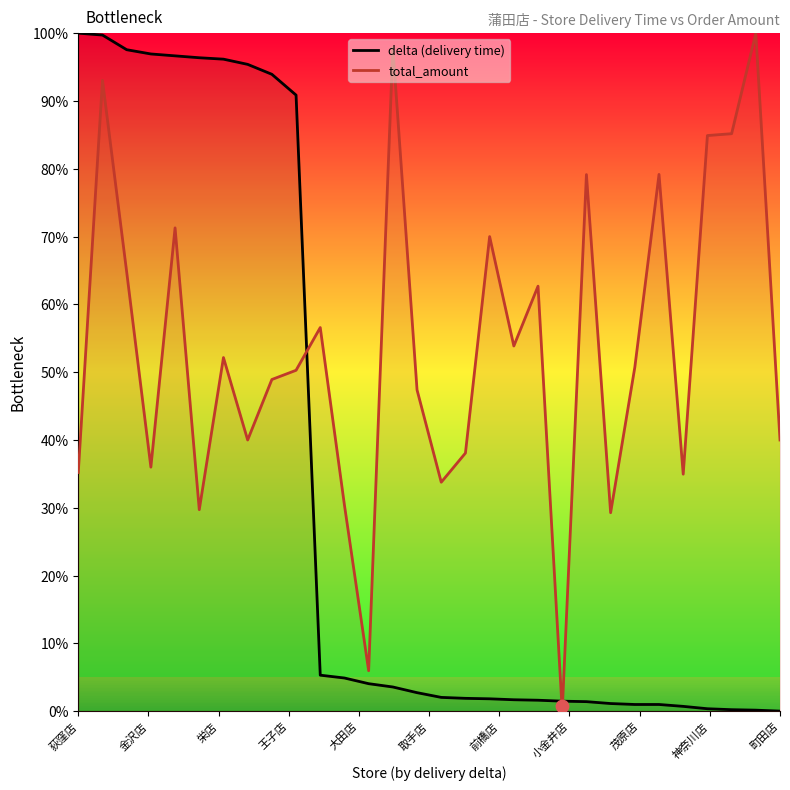

Which series contains the lowest Y value?

delta (delivery time)